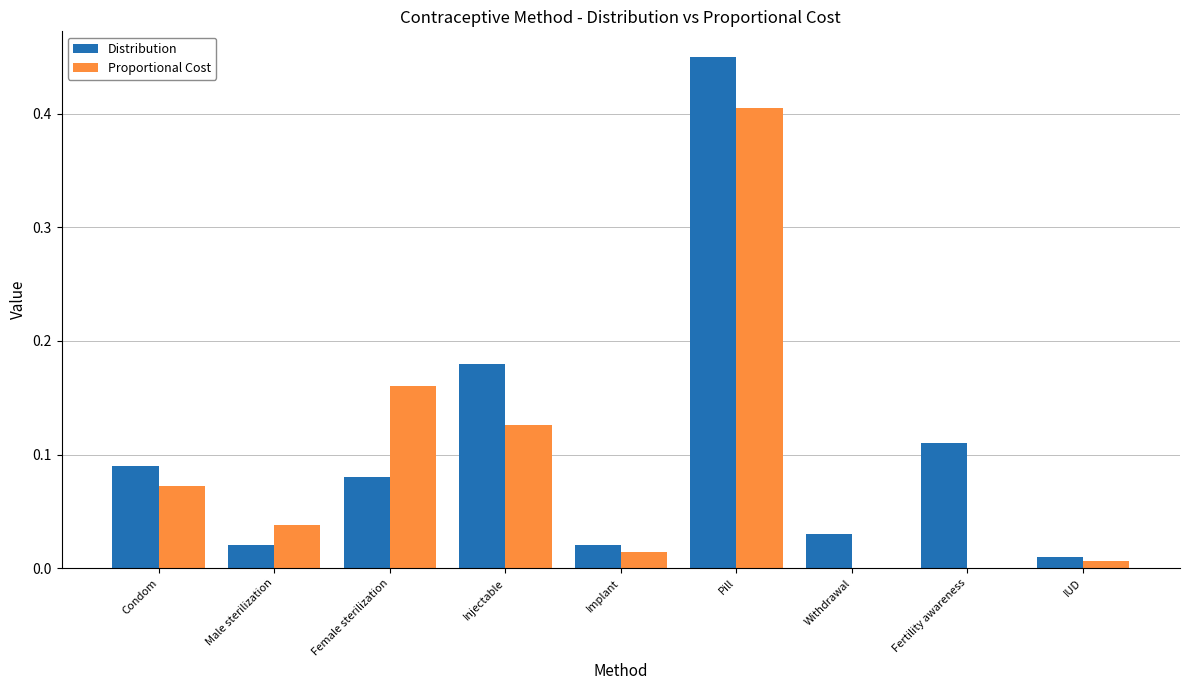

Which series changed the most between Male sterilization and IUD?

Proportional Cost